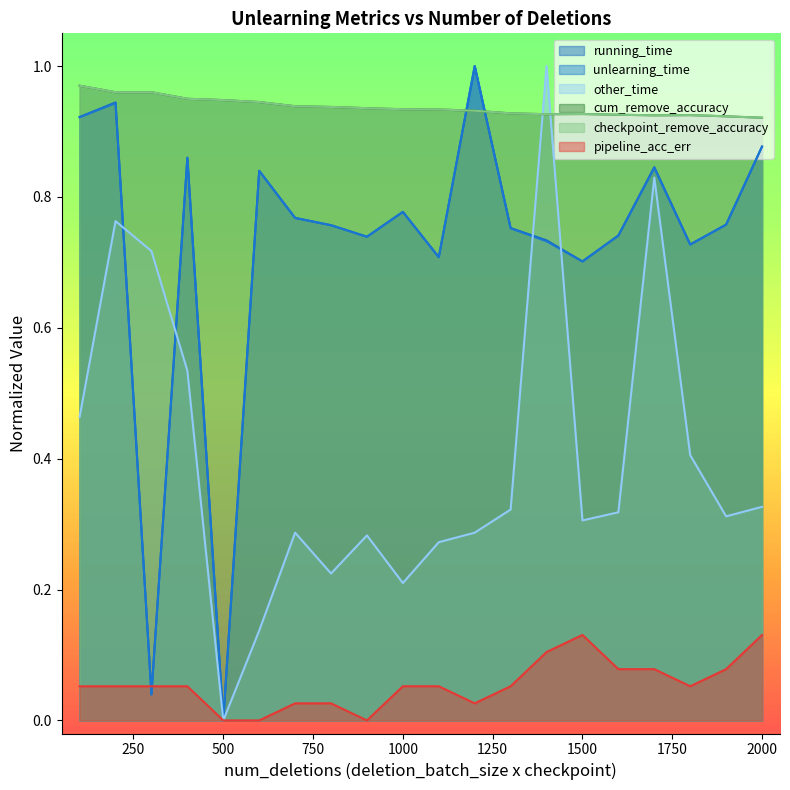

What is the average value of the other_time series?

0.4